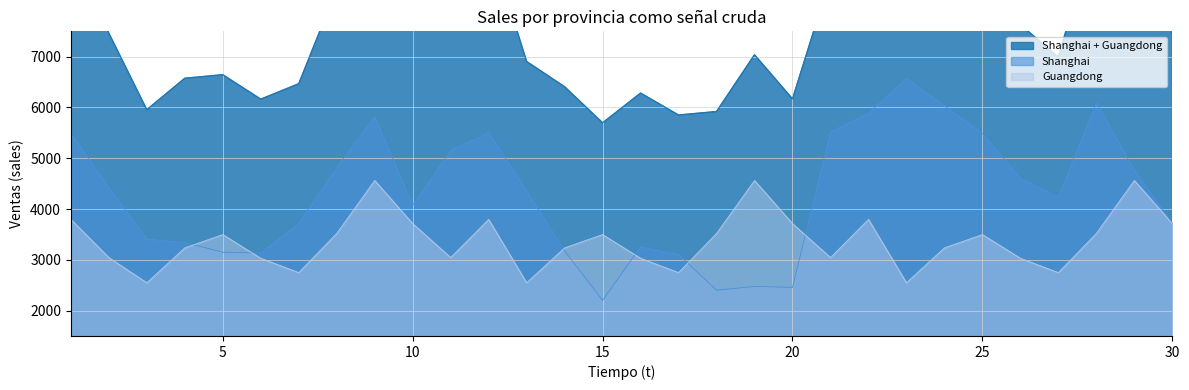

What is the difference between the highest and lowest values at 1?

1693